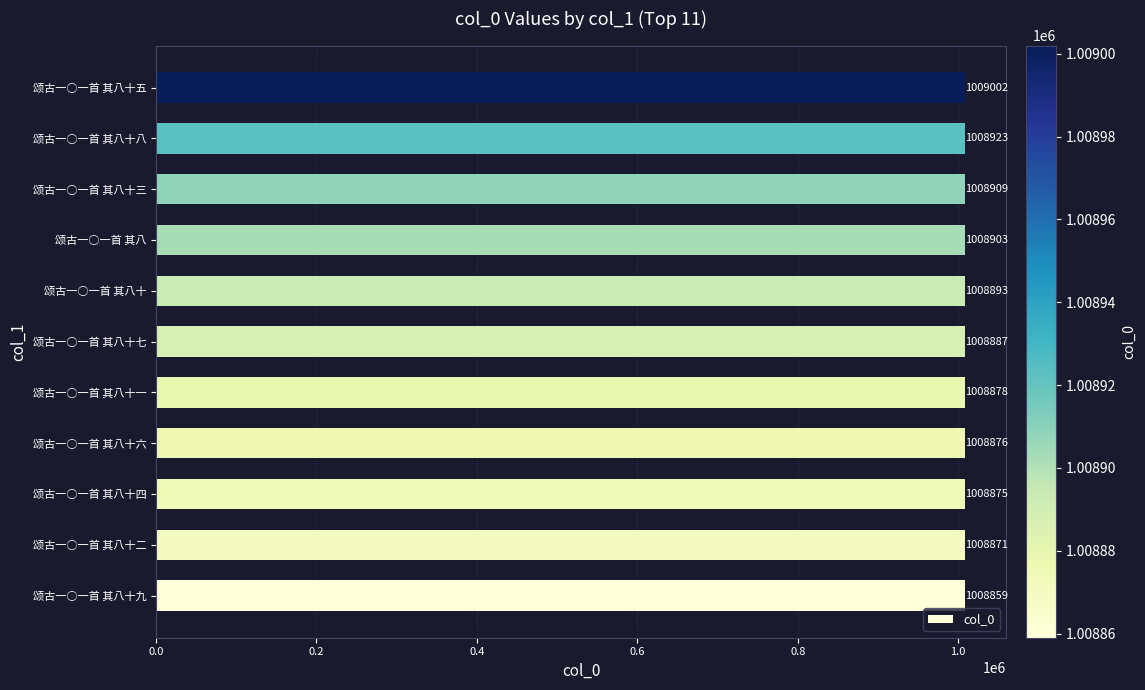

What is the average value?

1008898